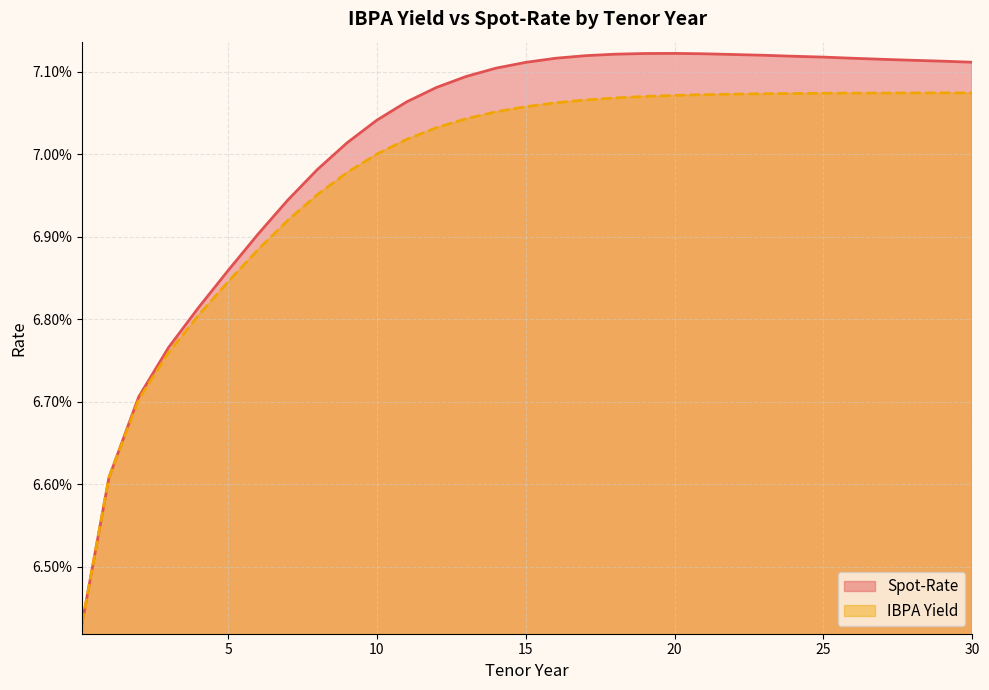

True or false: IBPA Yield and Spot-Rate cross at least once.

False